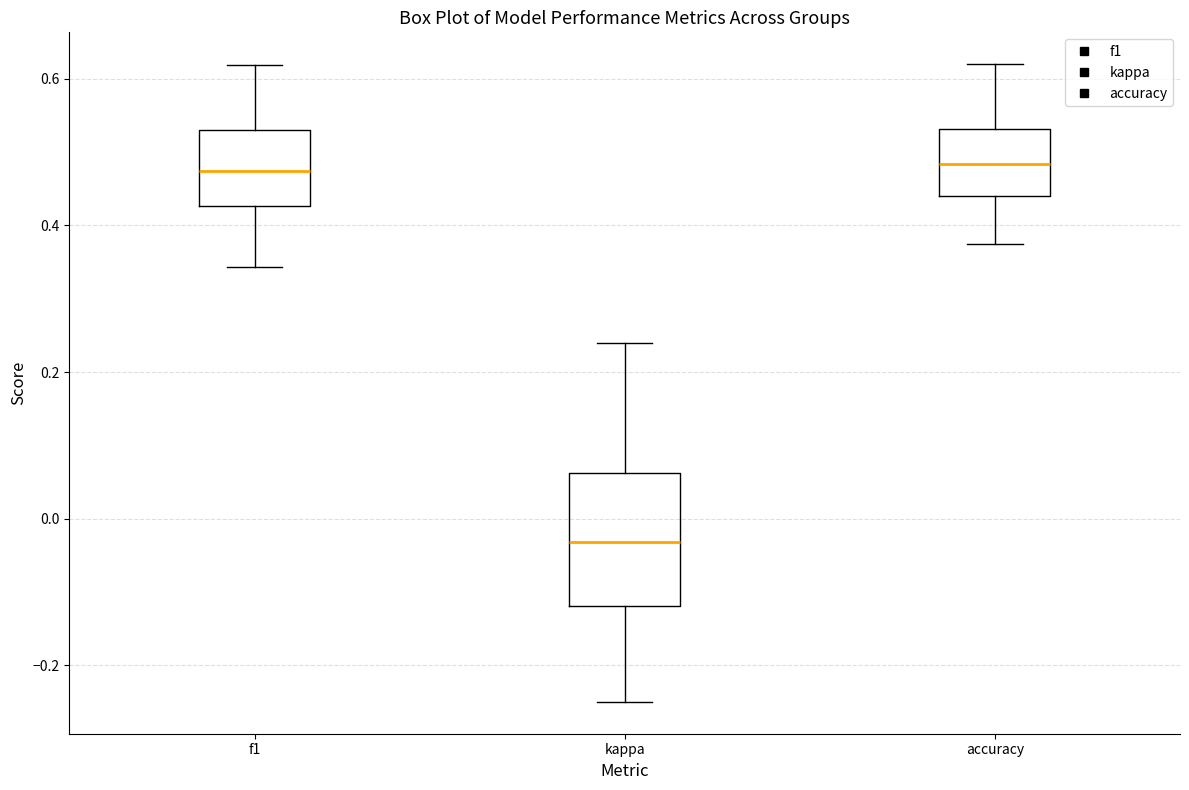

Which box is the tallest, from its lower edge to its upper edge?

kappa